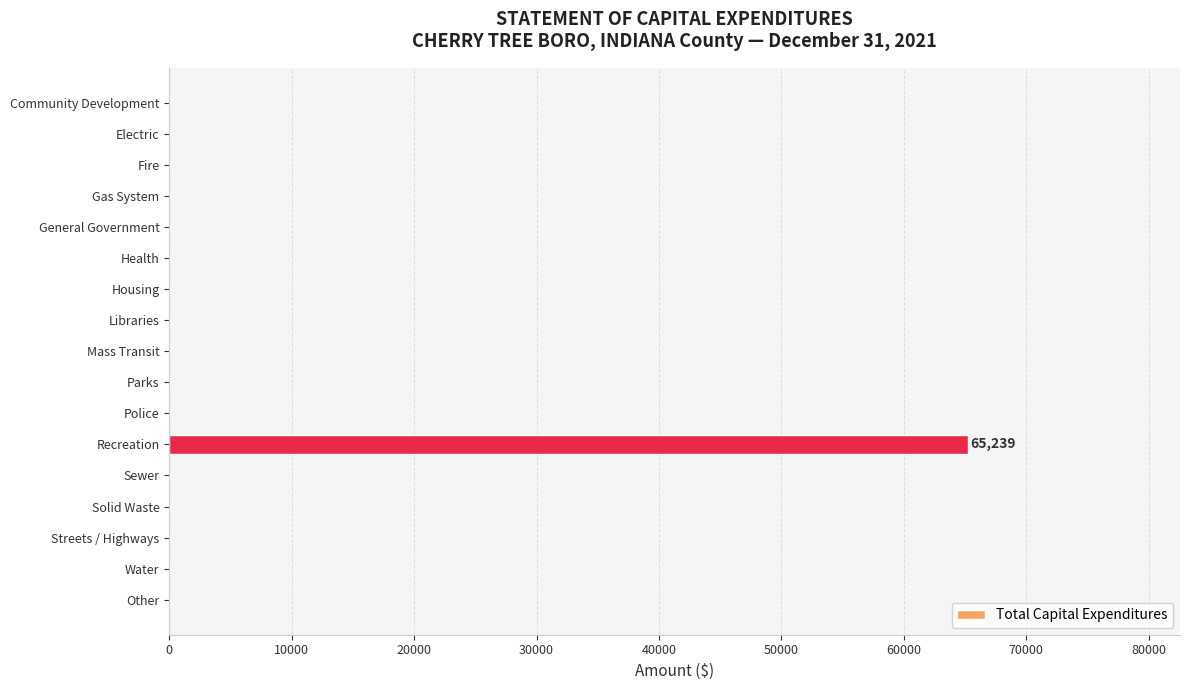

The chart shows a value of 0 at Sewer. True or false?

True